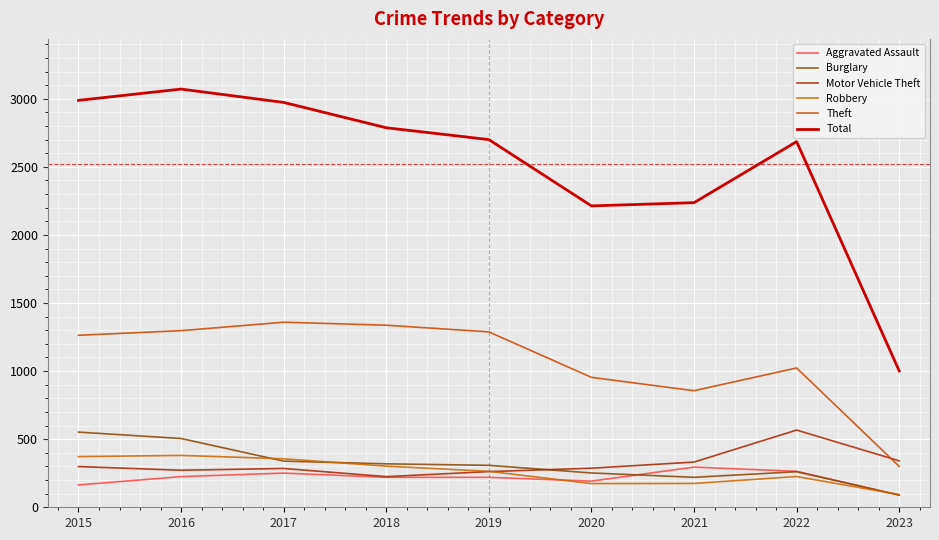

At which category does Robbery reach its first local peak?

2016